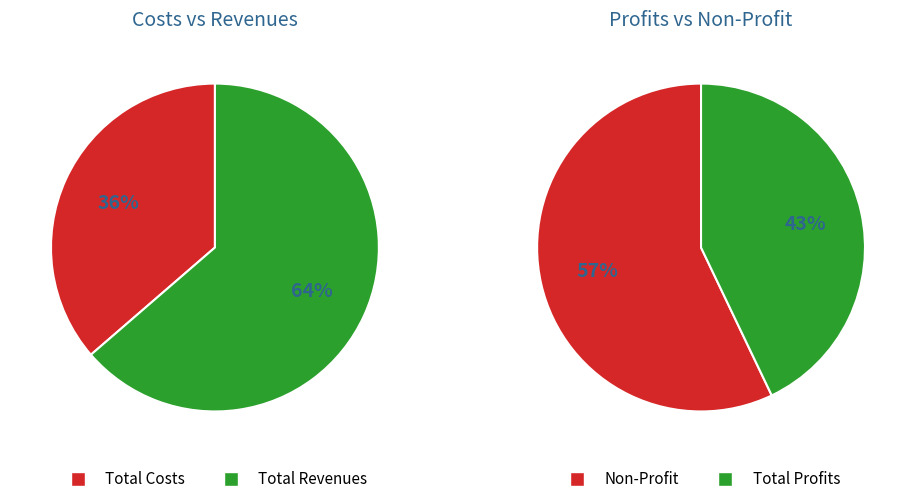

The Total Profits slice represents 34% of the pie. True or false?

False